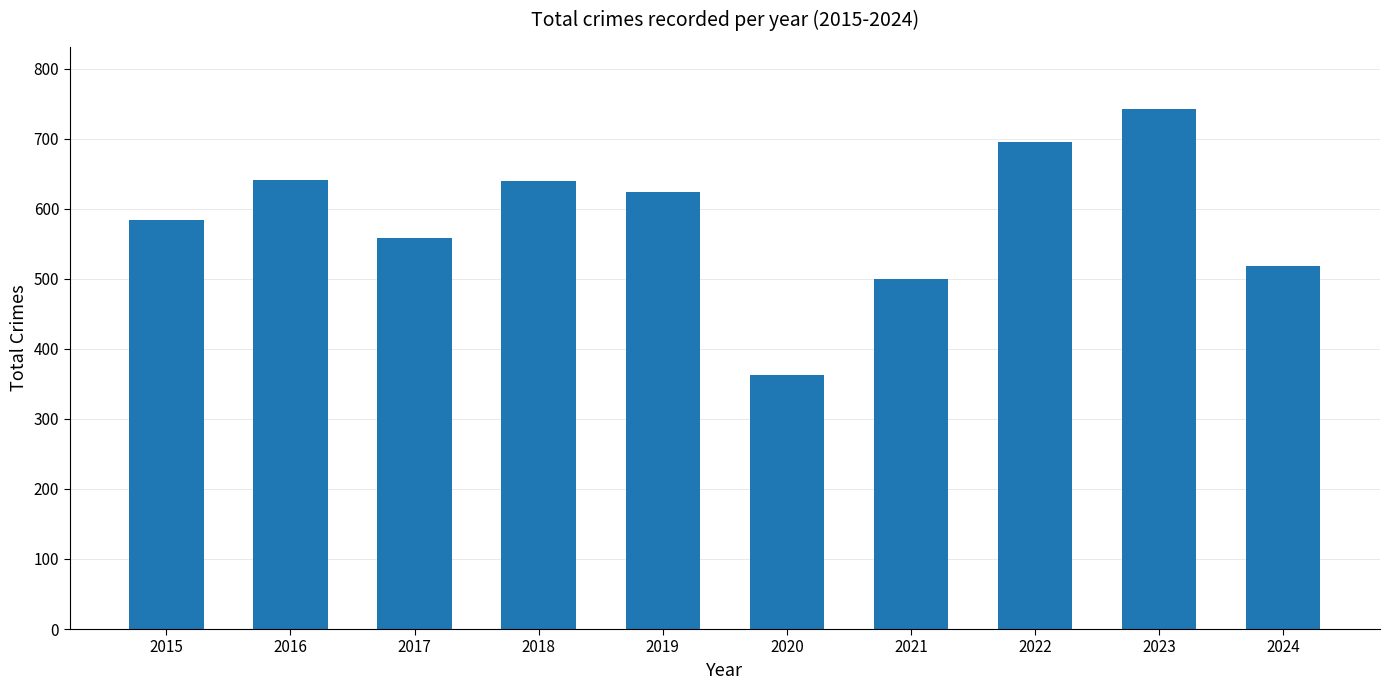

What is the value of the 3rd bar from the left?

558